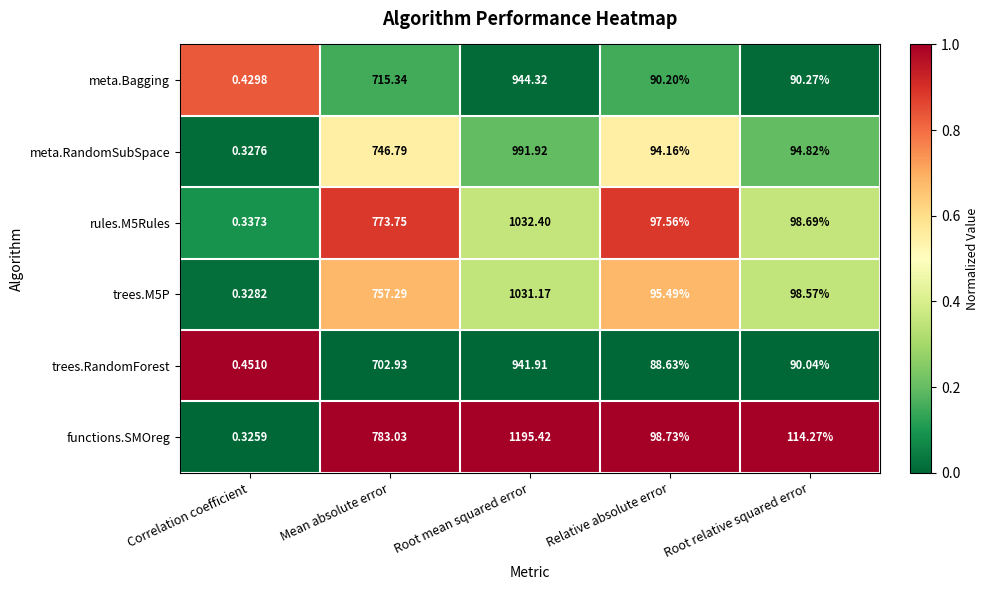

Which series has the largest total across all categories?

functions.SMOreg